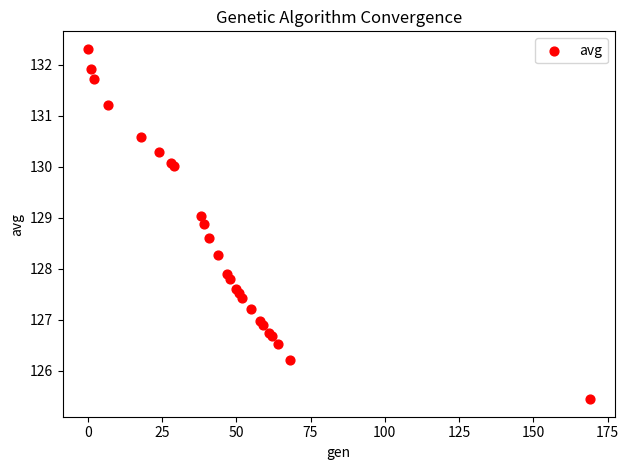

What Y value in the scatter plot is closest to 128?

127.9